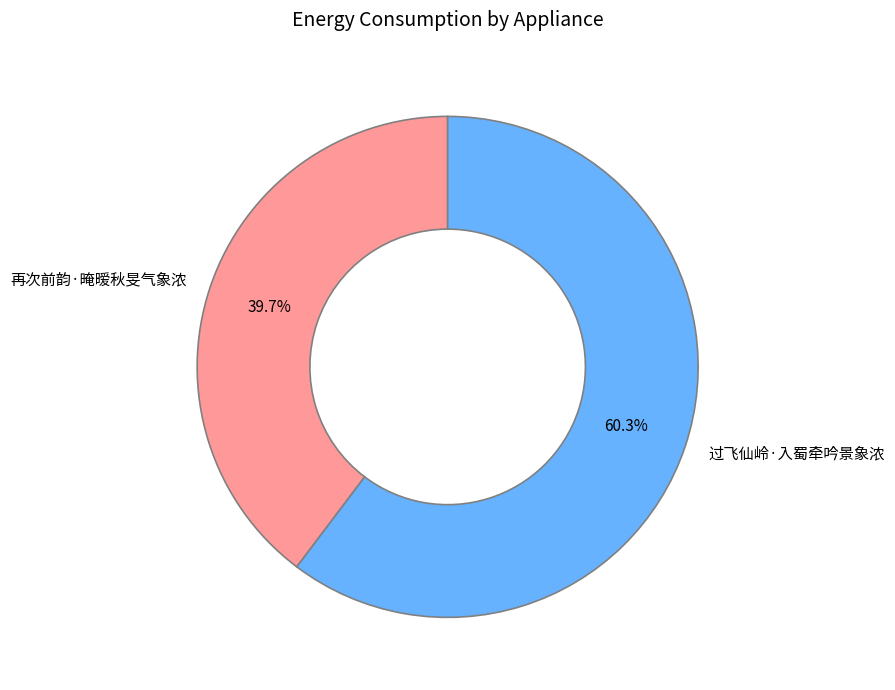

Which has a higher value, 过飞仙岭·入蜀牵吟景象浓 or 再次前韵·晻暧秋旻气象浓?

过飞仙岭·入蜀牵吟景象浓